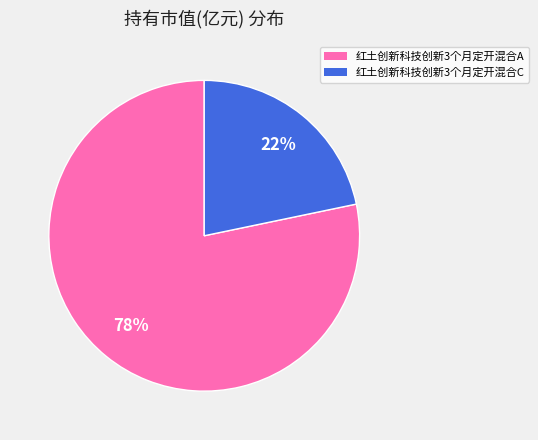

Does any single category account for the majority?

Yes